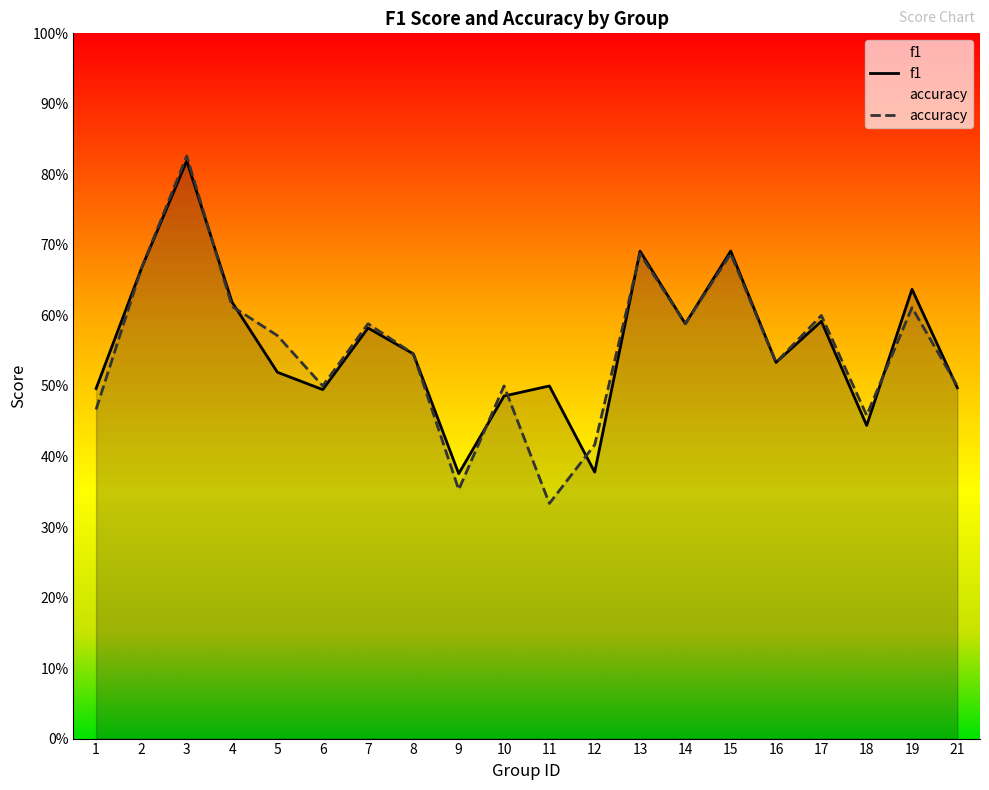

True or false: accuracy and f1 cross at least once.

True